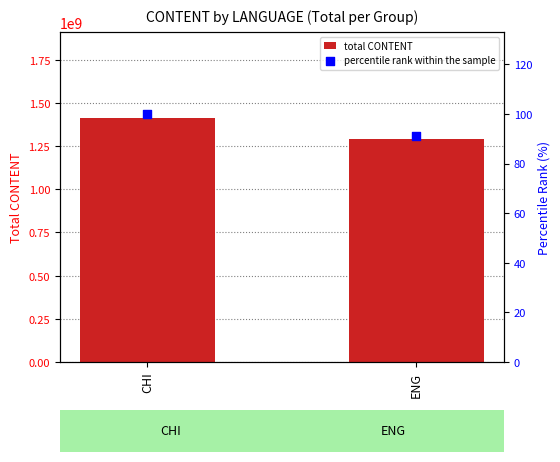

What are all the series names shown in the legend?

total CONTENT, percentile rank within the sample